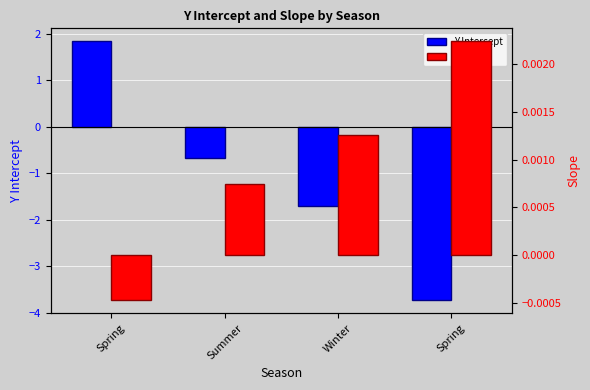

Is it true that Y Intercept equals -1.0 at Summer?

False